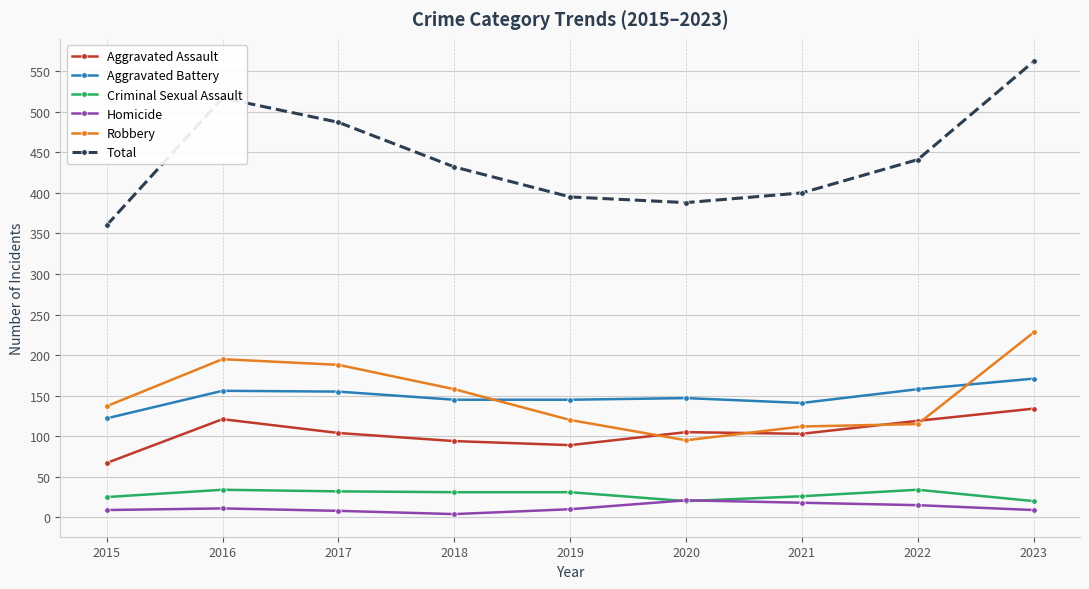

How many categories are shown in the chart?

9